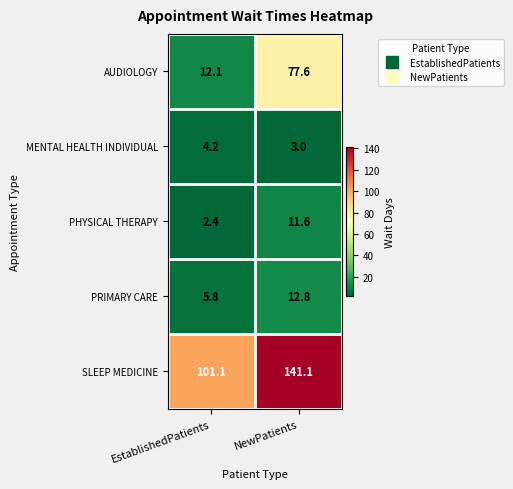

At which category is the sum across all series the highest?

NewPatients